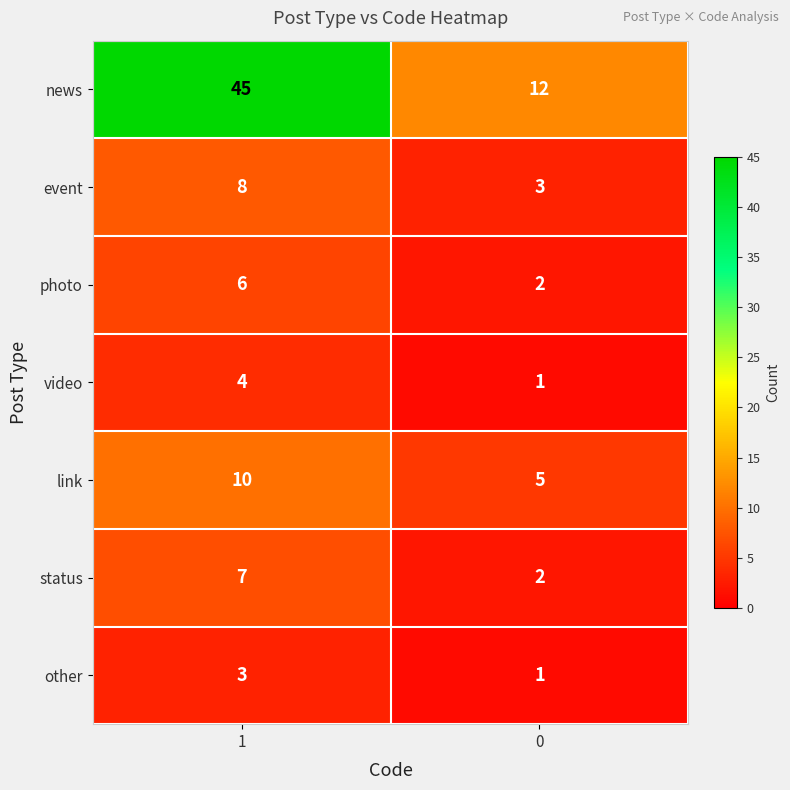

The video series shows 0 at 0. True or false?

False